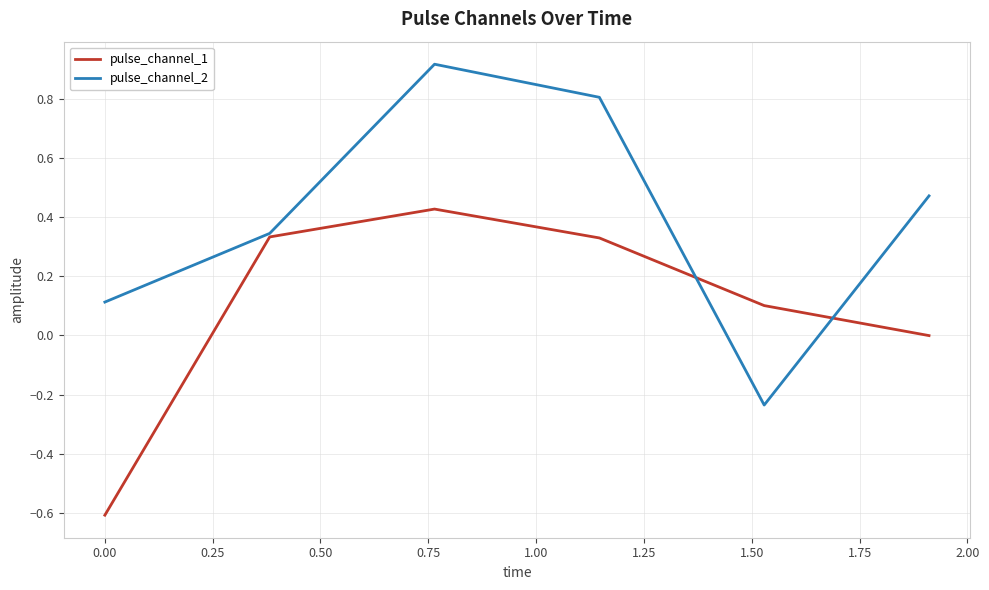

What is the minimum value for pulse_channel_1?

-0.6